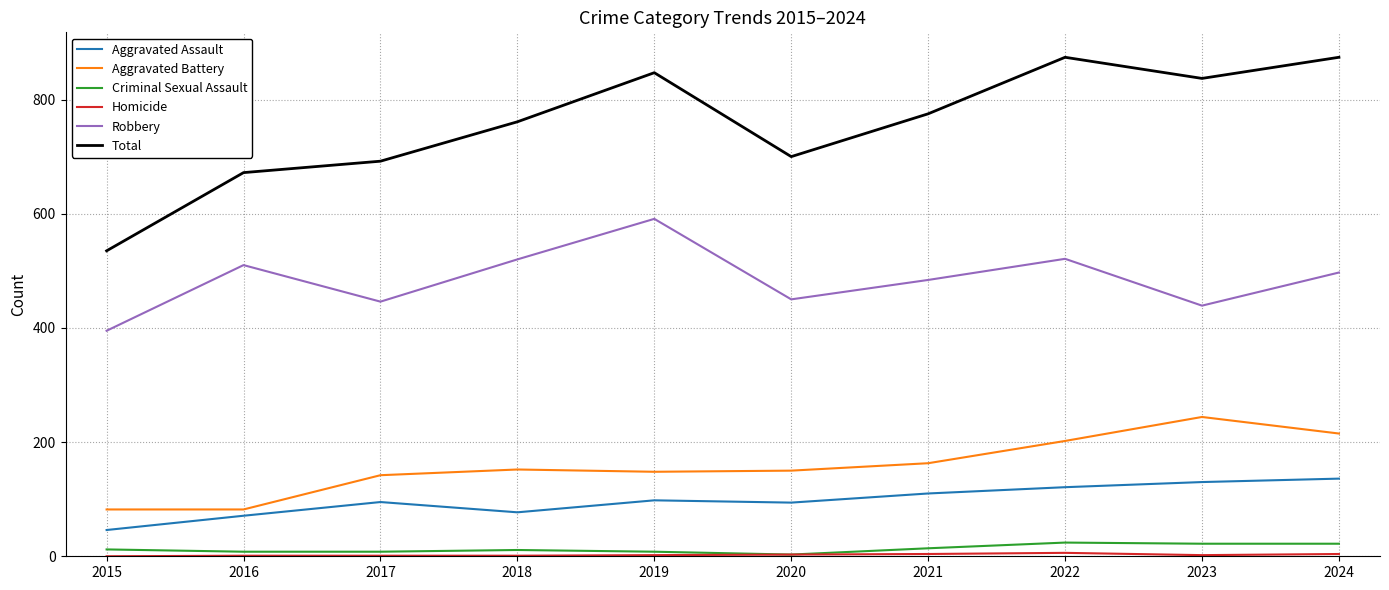

Which series has the largest total across all categories?

Total